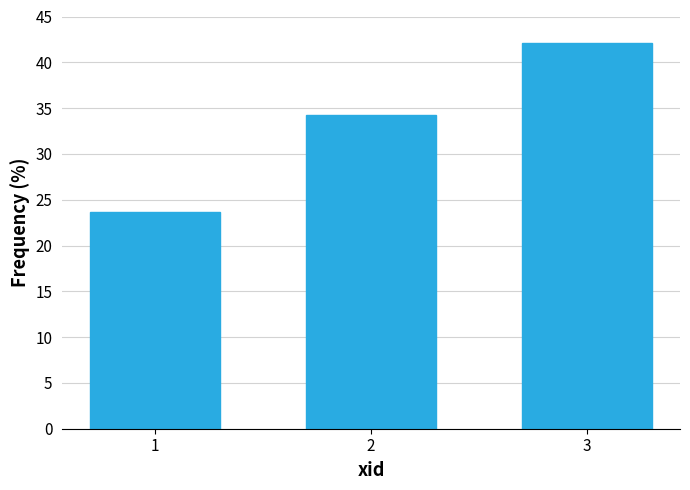

Reading left to right, transcribe all the data shown in this chart.

23.7	34.2	42.1